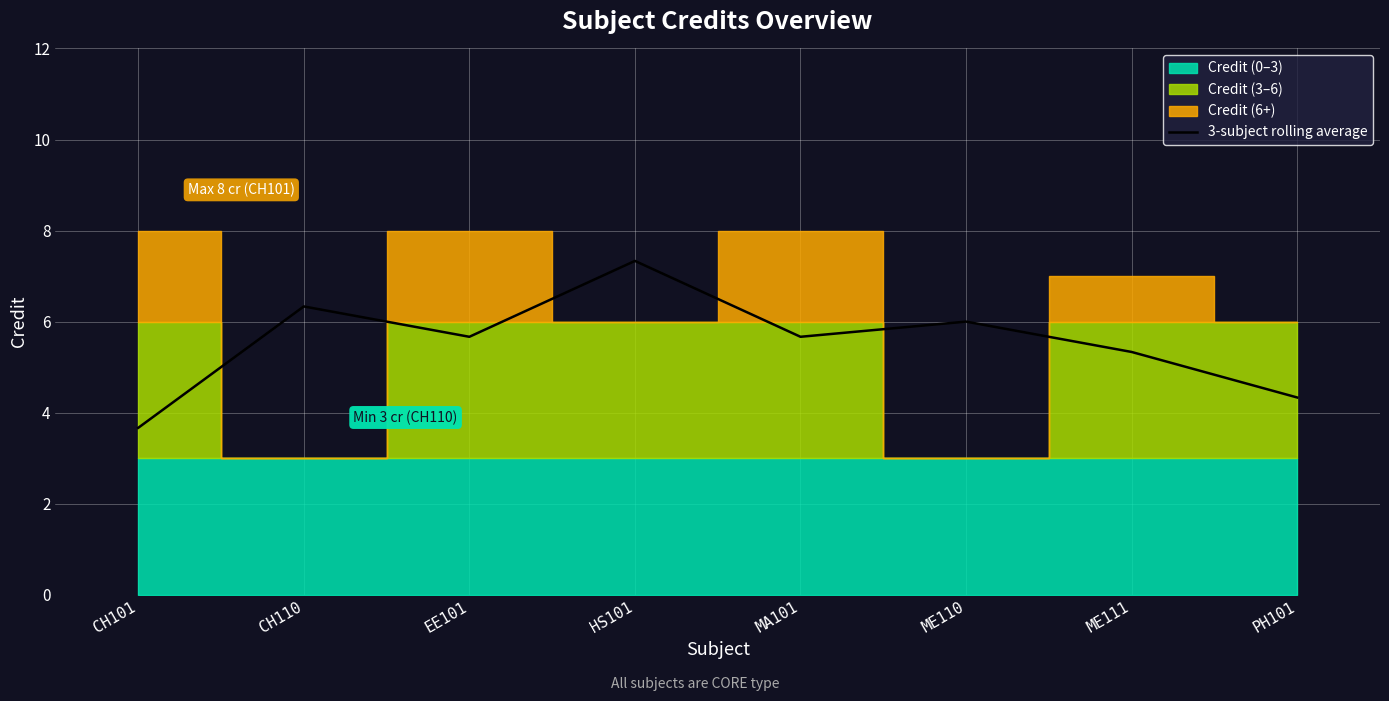

The value at CH101 is 3.7. True or false?

True